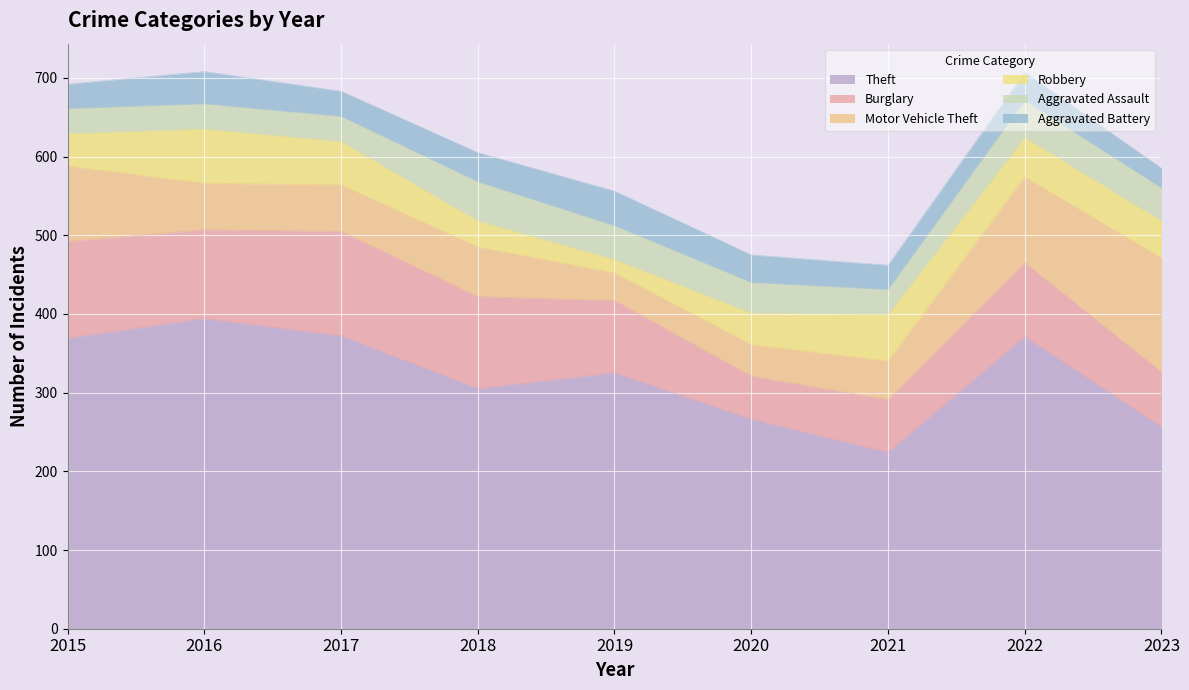

Where is Aggravated Assault nearest to the value 41?

2023